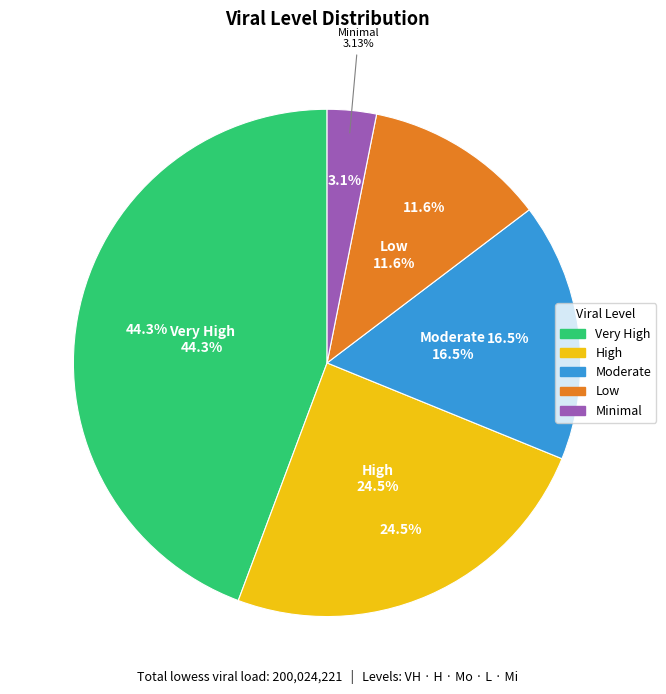

Which slice is the smallest?

Mi